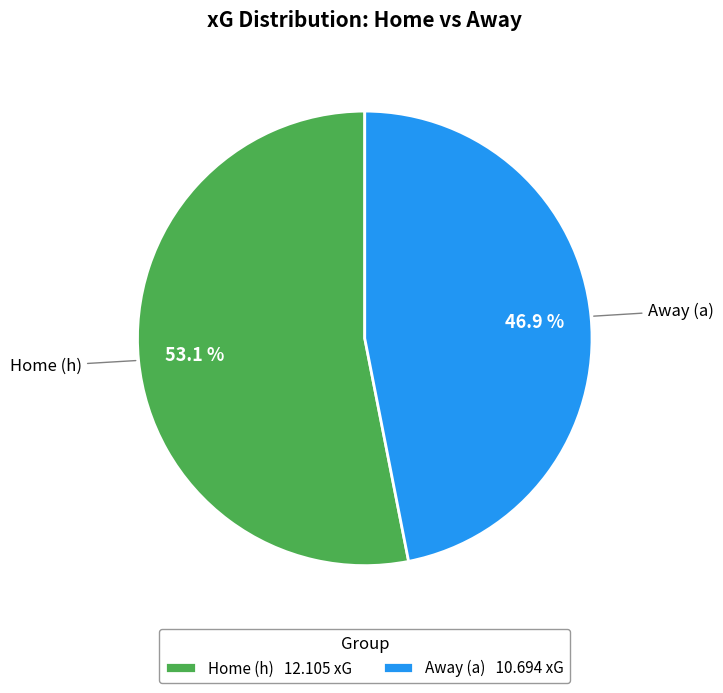

Which category has the smallest portion of the pie?

Away (a)